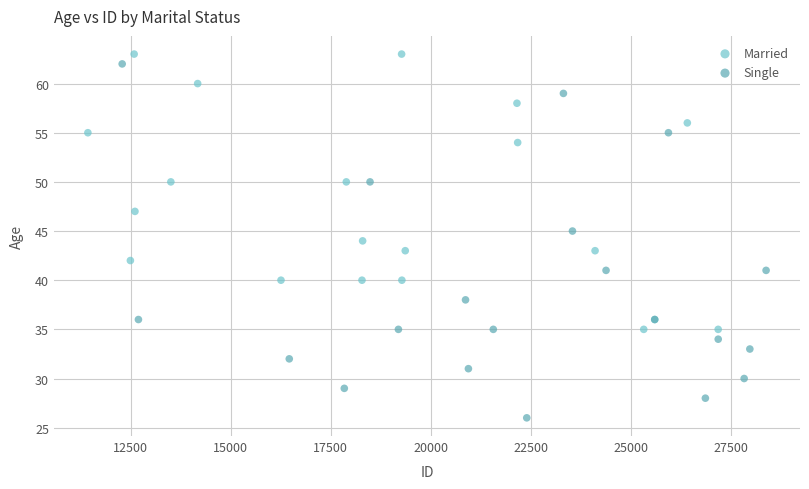

Which series reaches the maximum Y coordinate?

Married